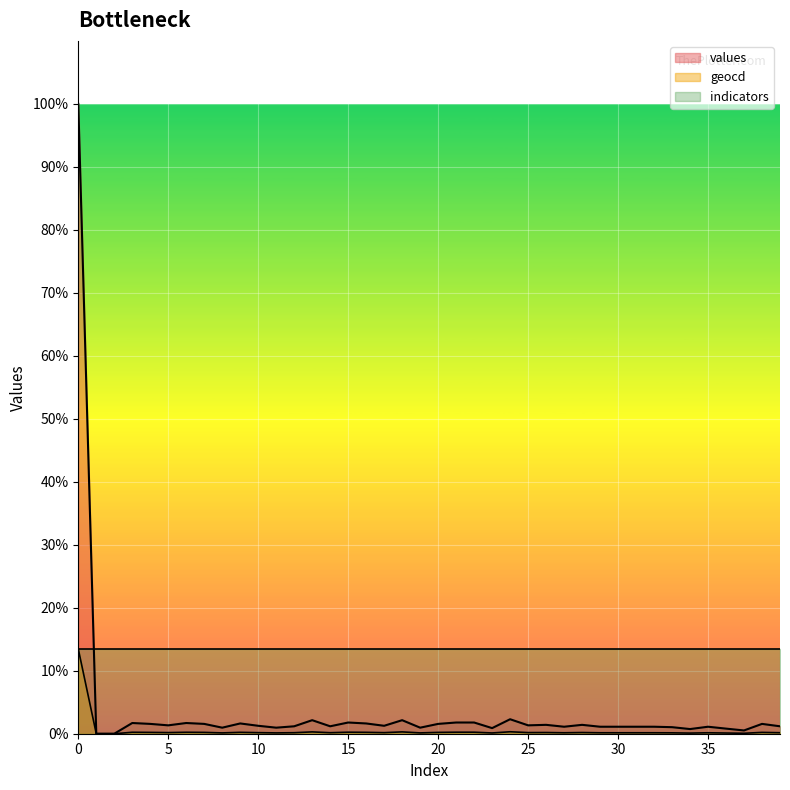

At which category does geocd reach its first local peak?

3